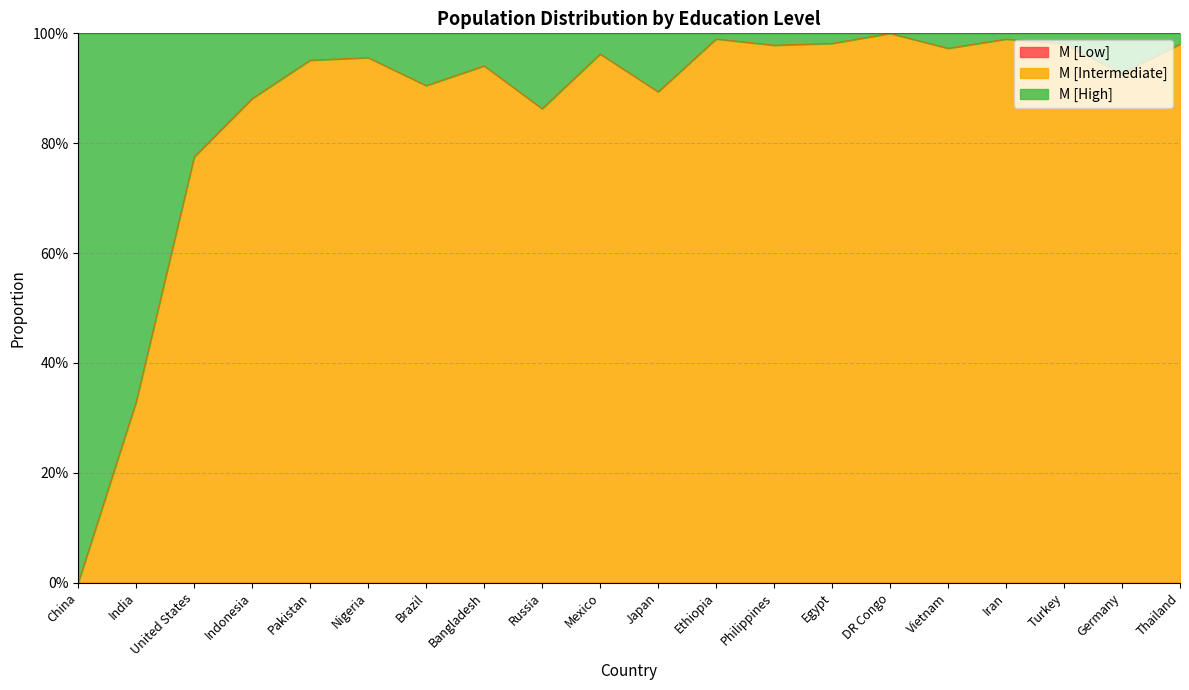

The M [High] series shows 0.2 at United States. True or false?

True